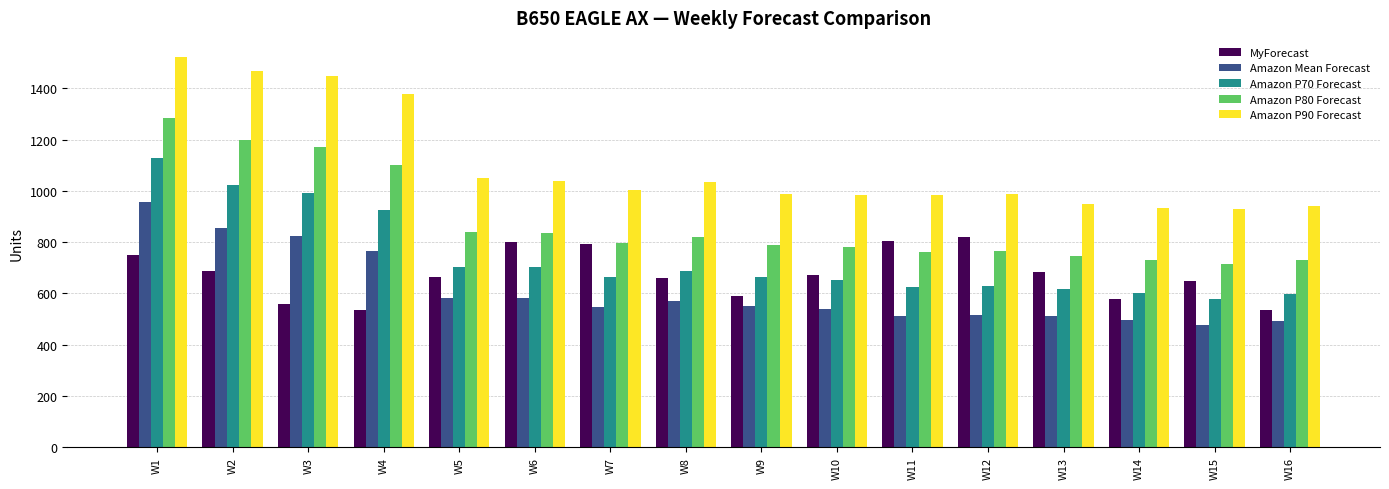

What is the total value across all series at W15?

3344